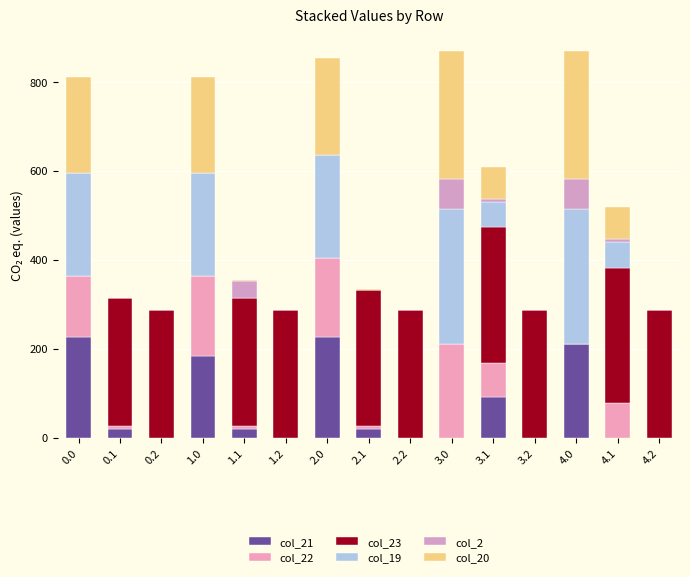

Are the bars horizontal?

No